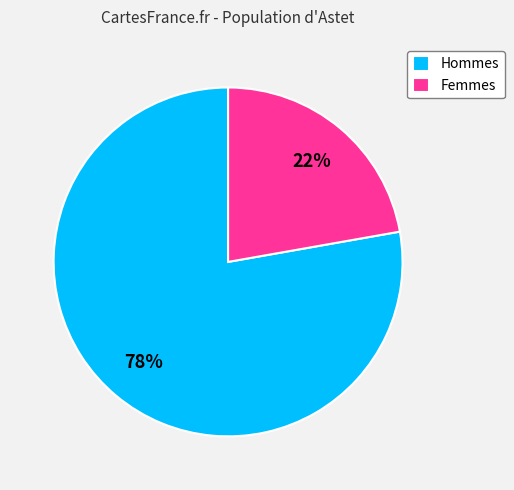

The Hommes slice represents 70% of the pie. True or false?

False